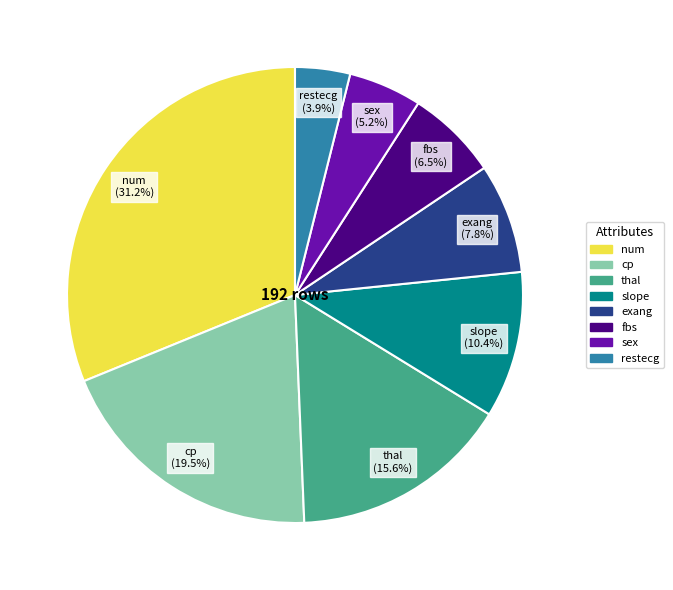

To the nearest percent, what is the difference between the slope and fbs slice percentages?

4%